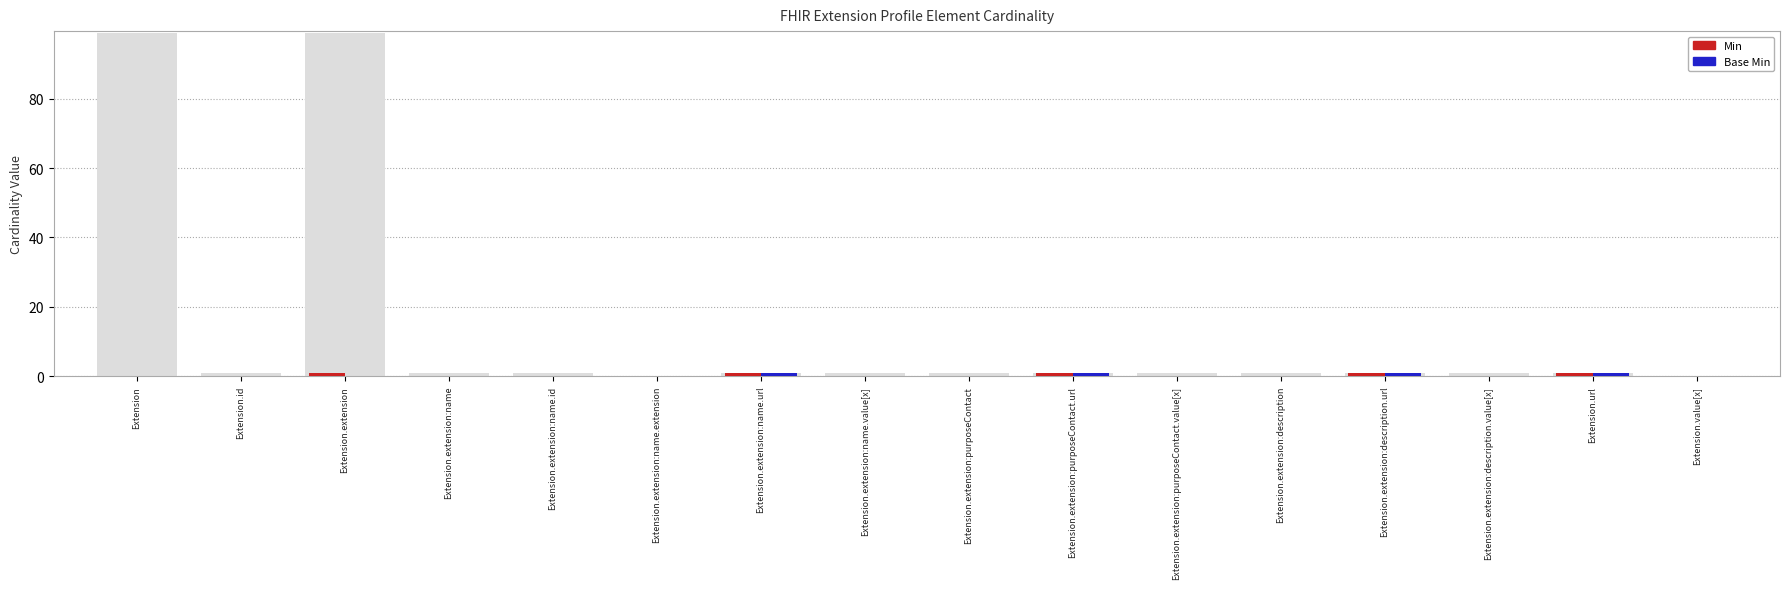

What is the sum of all Base Min values?

4